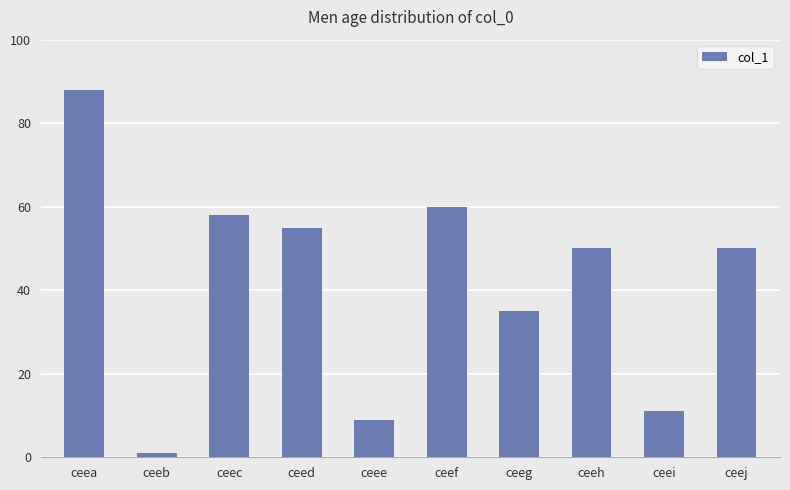

Approximately how many times larger is the value at ceei compared to ceeb?

11.0